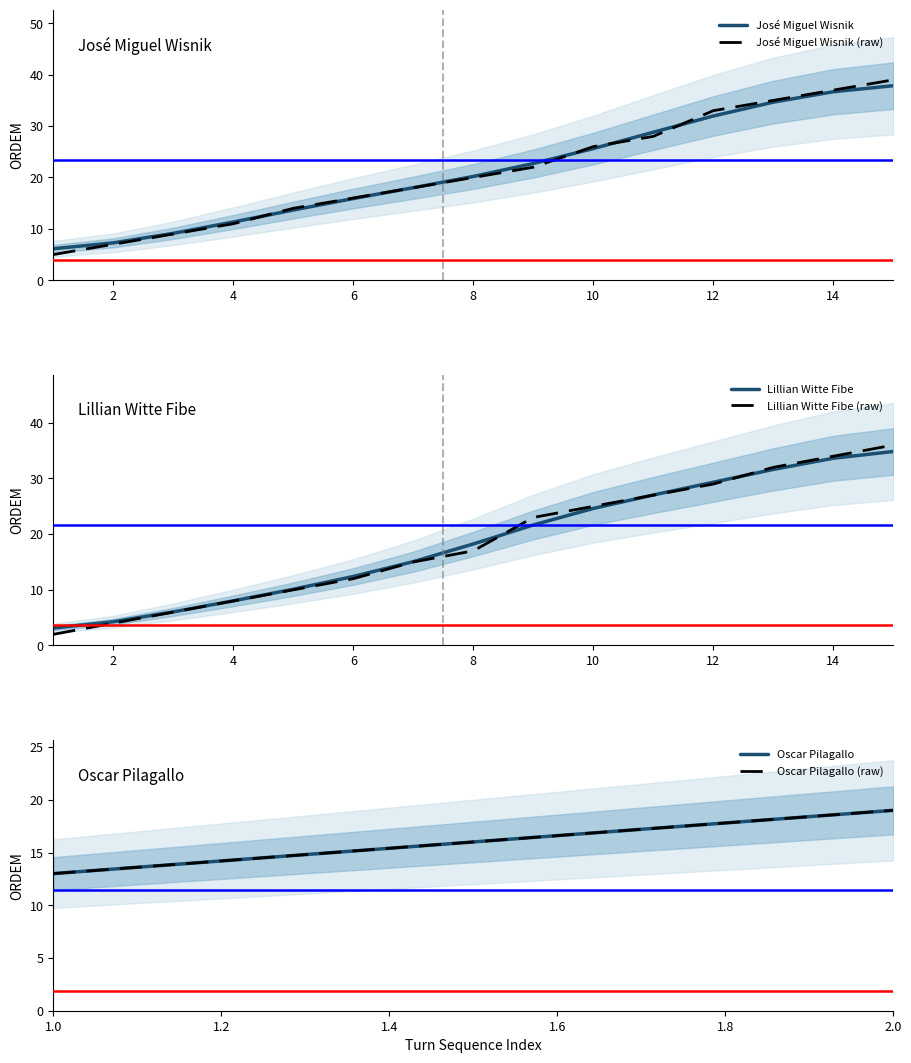

What is the greatest value displayed?

39